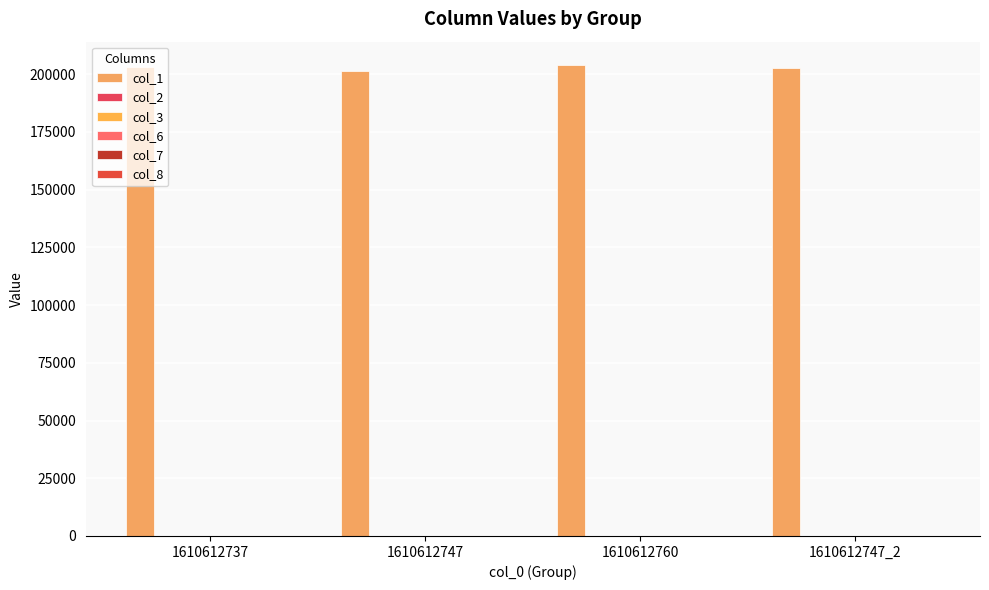

How many data points does each series have?

4